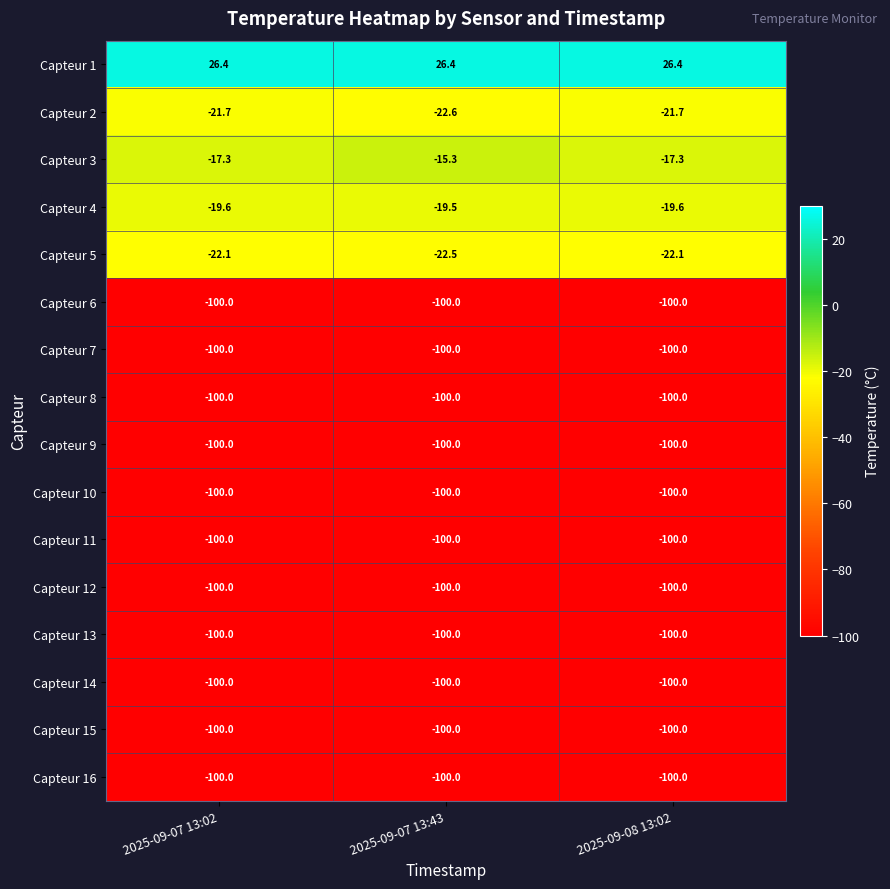

What is the spread (max minus min) of values at 2025-09-08 13:02?

126.4